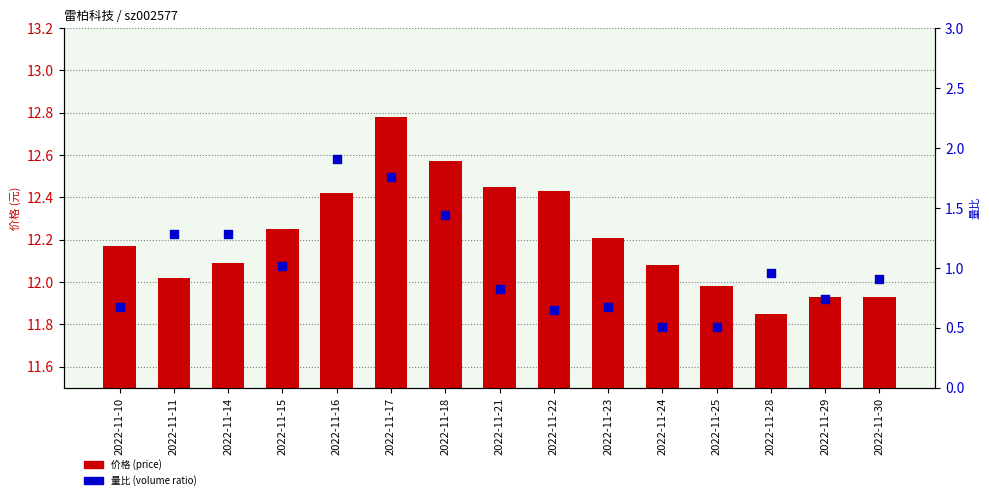

Which series contains the highest Y value?

价格 (price)